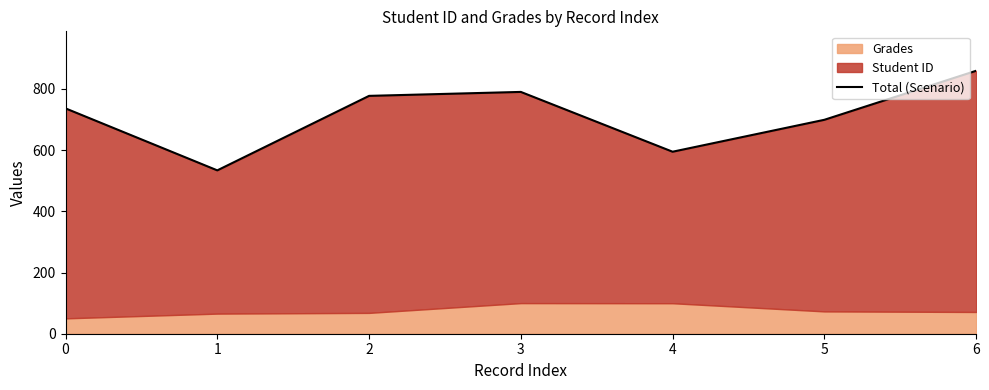

What is the difference between the values at 5 and 3?

91.1